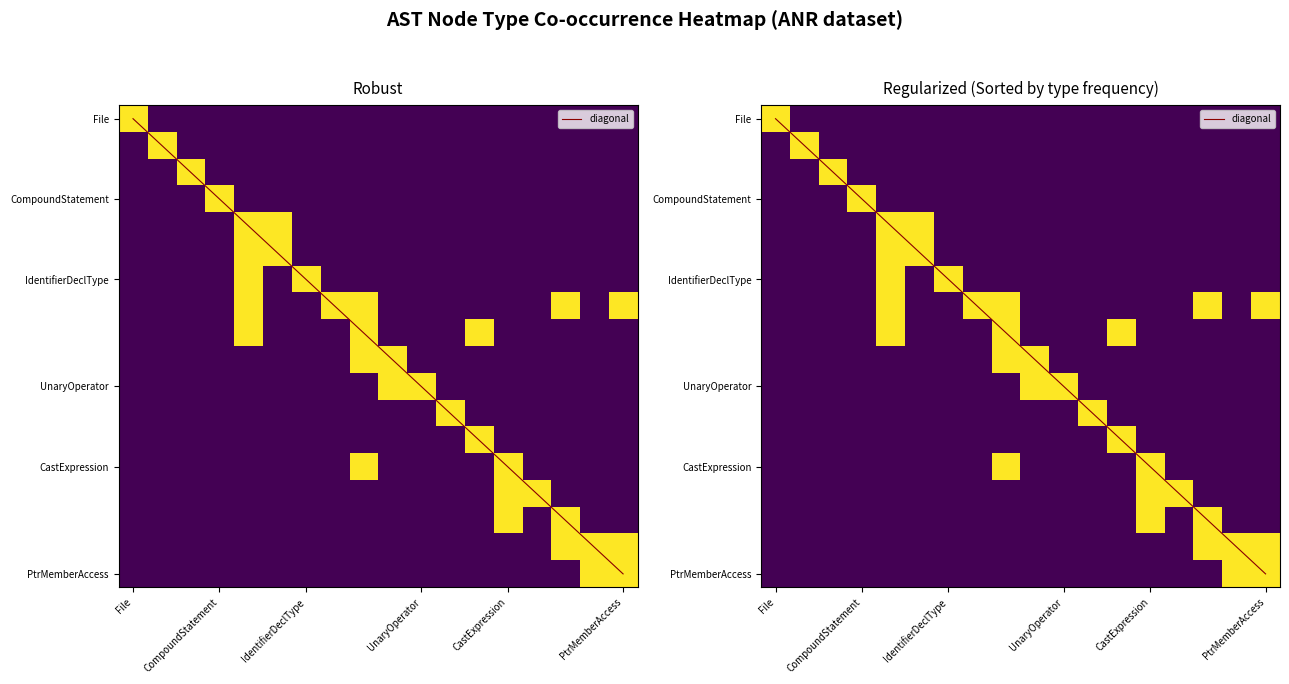

How many data points in MemberAccess are above 0?

3